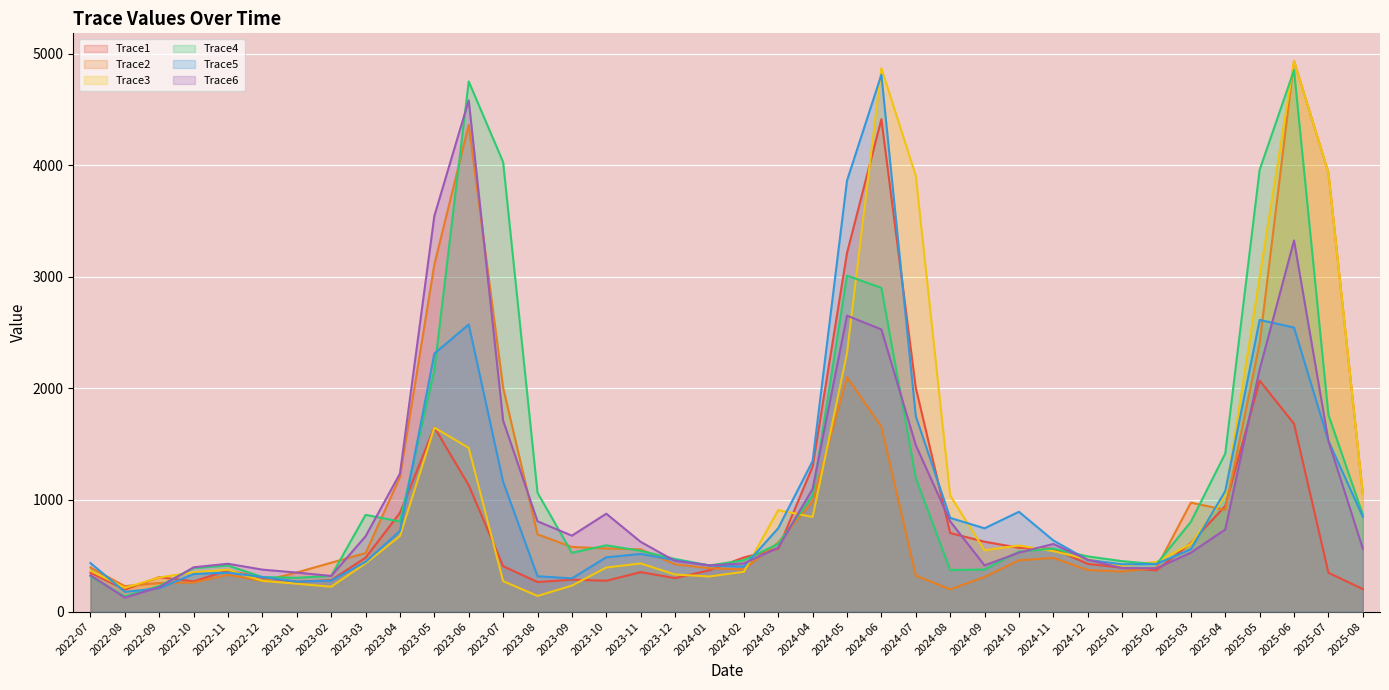

Between 2022-10 and 2025-05, which series saw the biggest shift?

Trace4